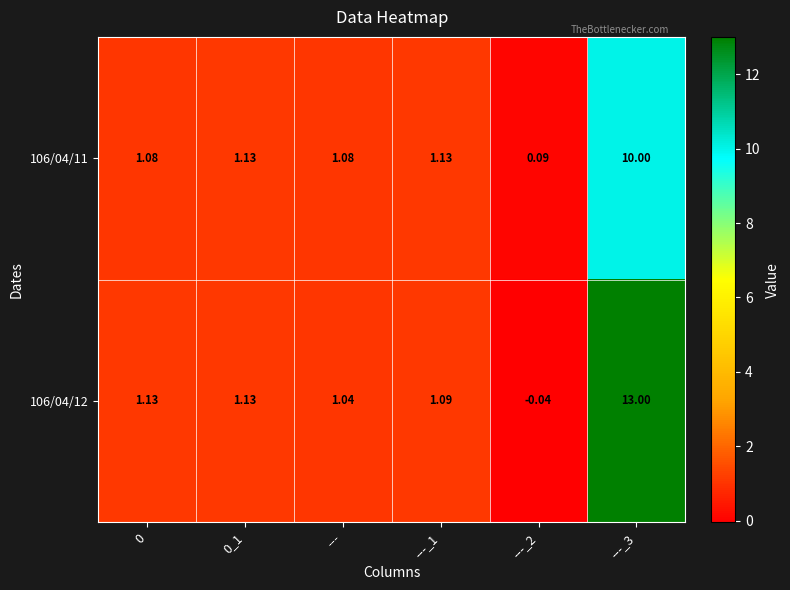

Is the value of 106/04/11 at 0 greater than the value of 106/04/12 at ---_2?

Yes